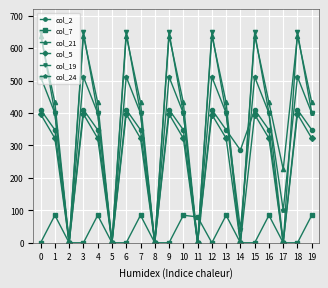

What is the value of the col_24 point at the 7th from the left?

511.3